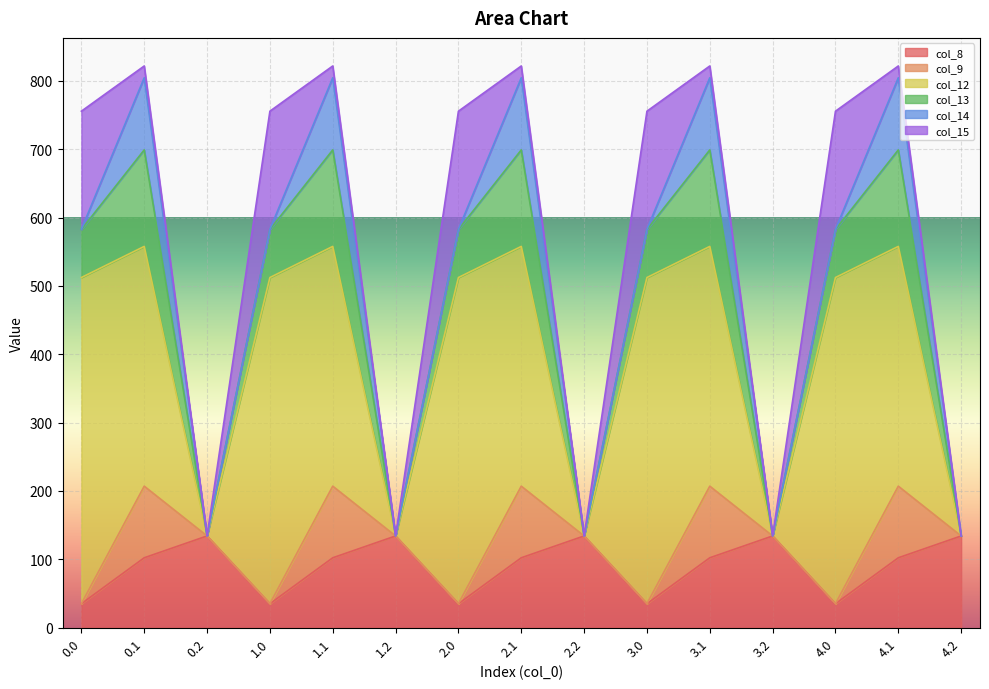

True or false: col_12 and col_15 cross at least once.

False